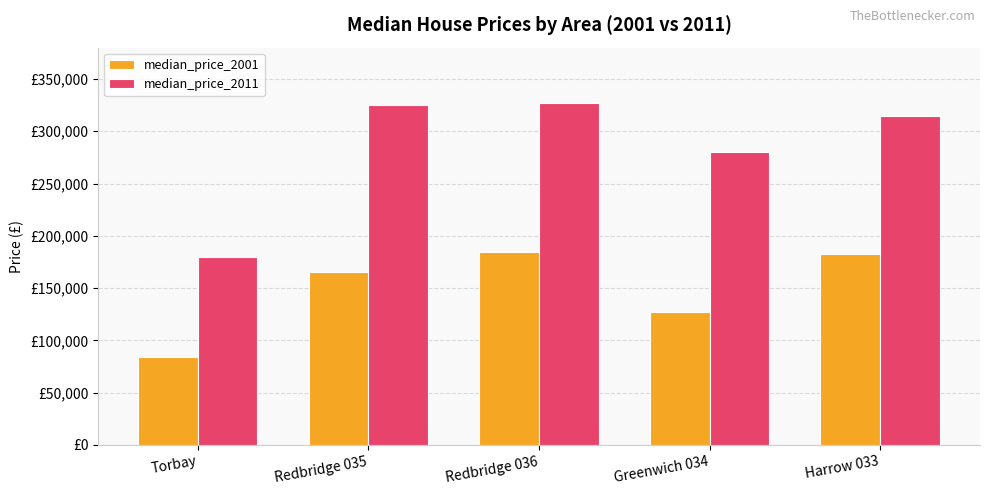

Does the chart contain any negative values?

No